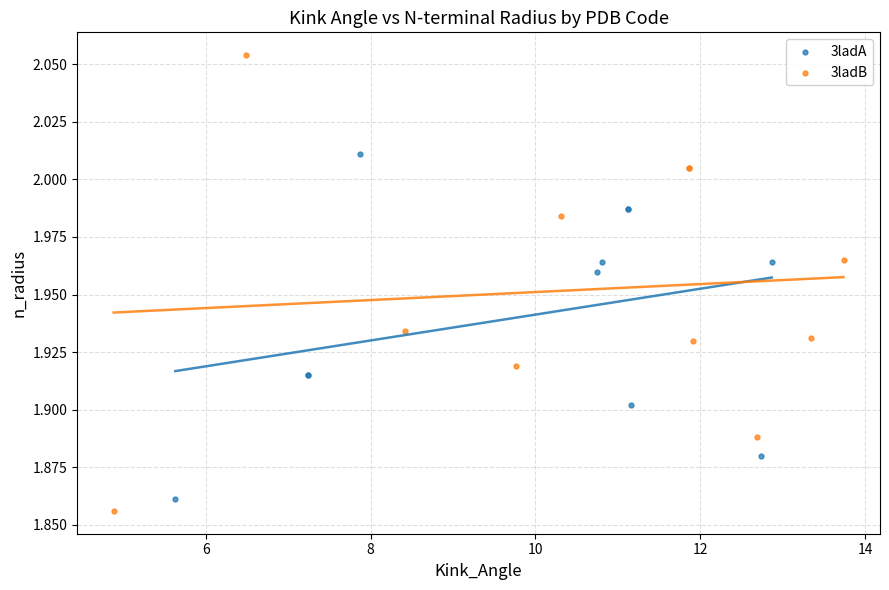

Which series contains the highest Y value?

3ladB